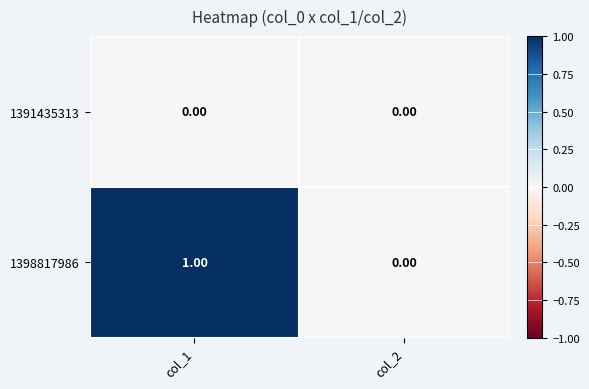

List the labels in order of 1398817986 value, largest first.

col_1, col_2